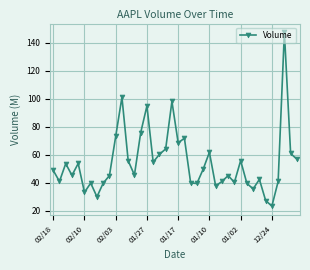

What is the average value?

54.4